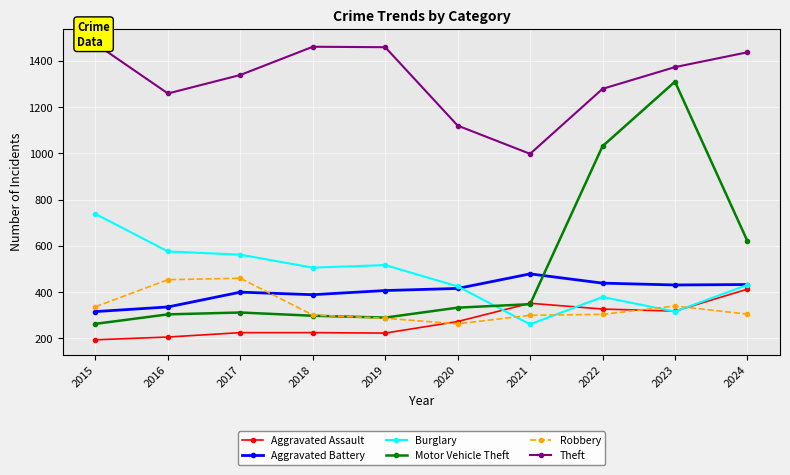

What is the total value across all series at 2023?

4088